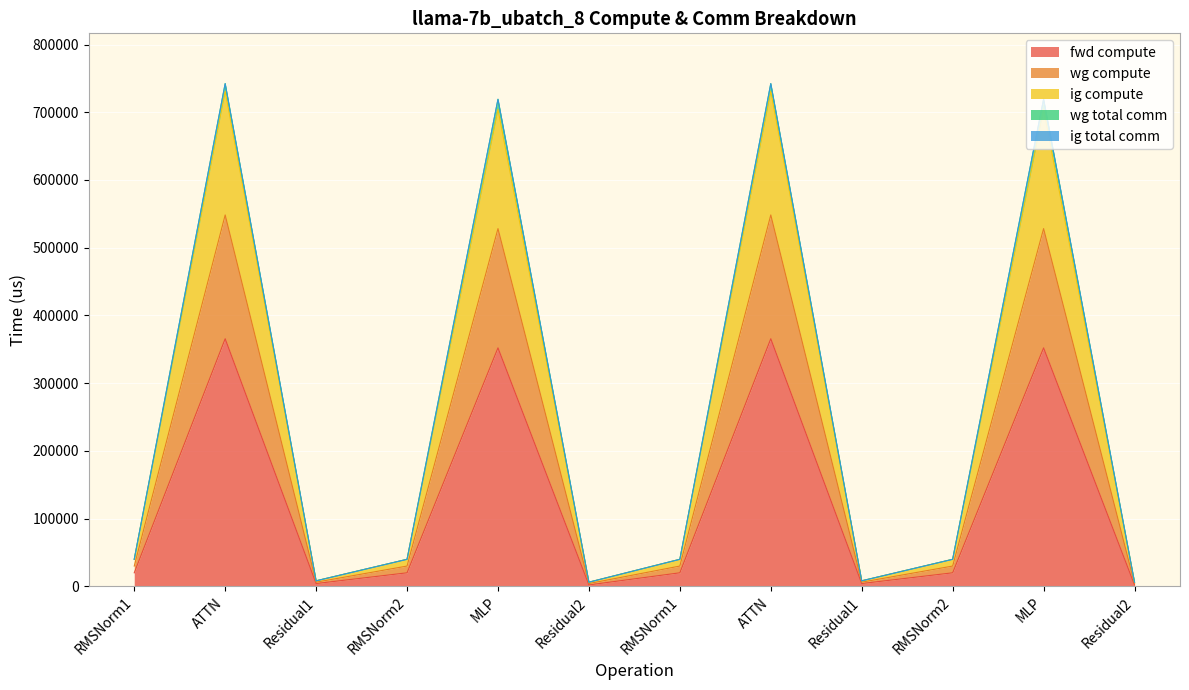

What is the spread (max minus min) of values at RMSNorm2?

19922.9